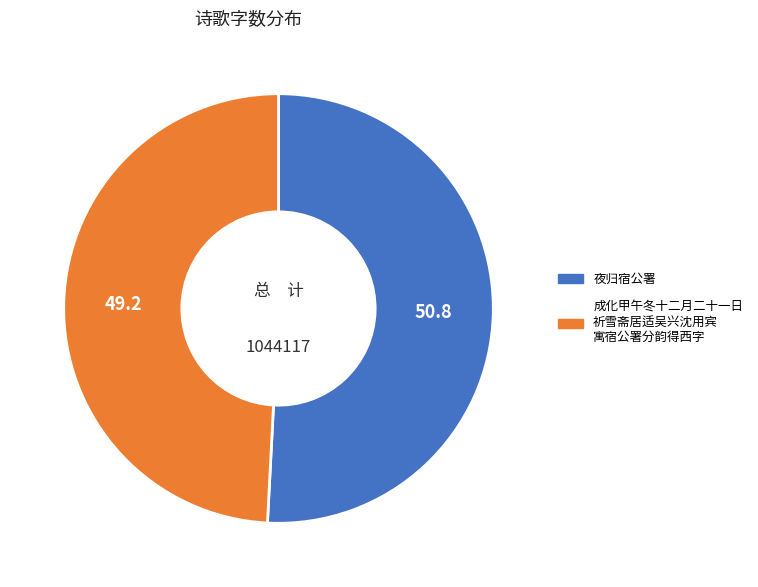

How many segments does this pie chart have?

2